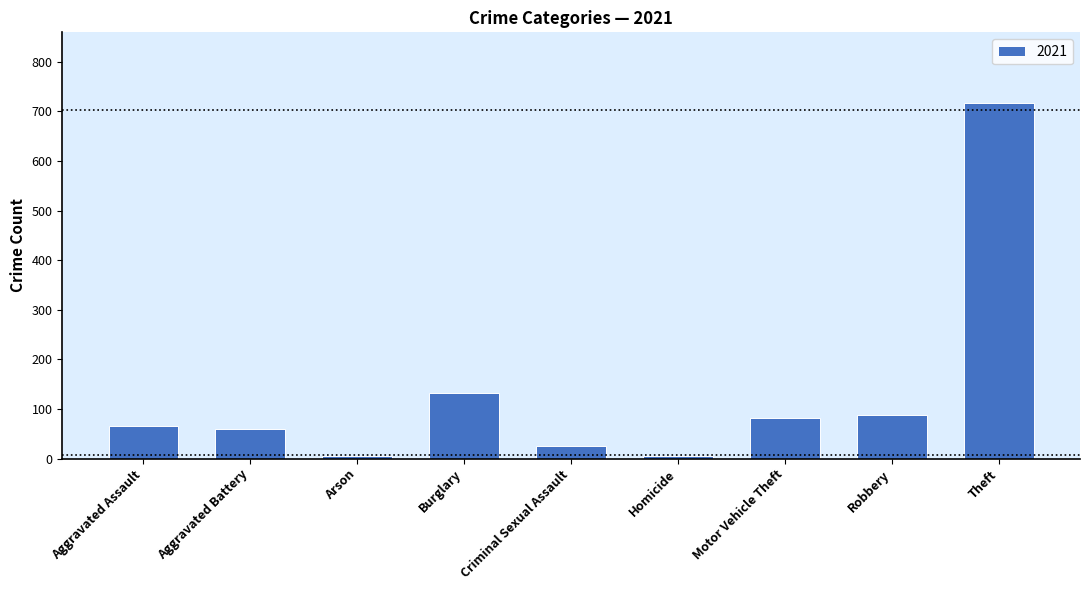

How many categories are shown in the chart?

9